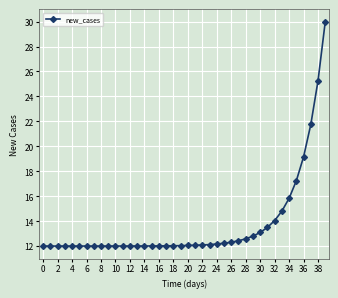

What is the minimum value shown in the chart?

12.0